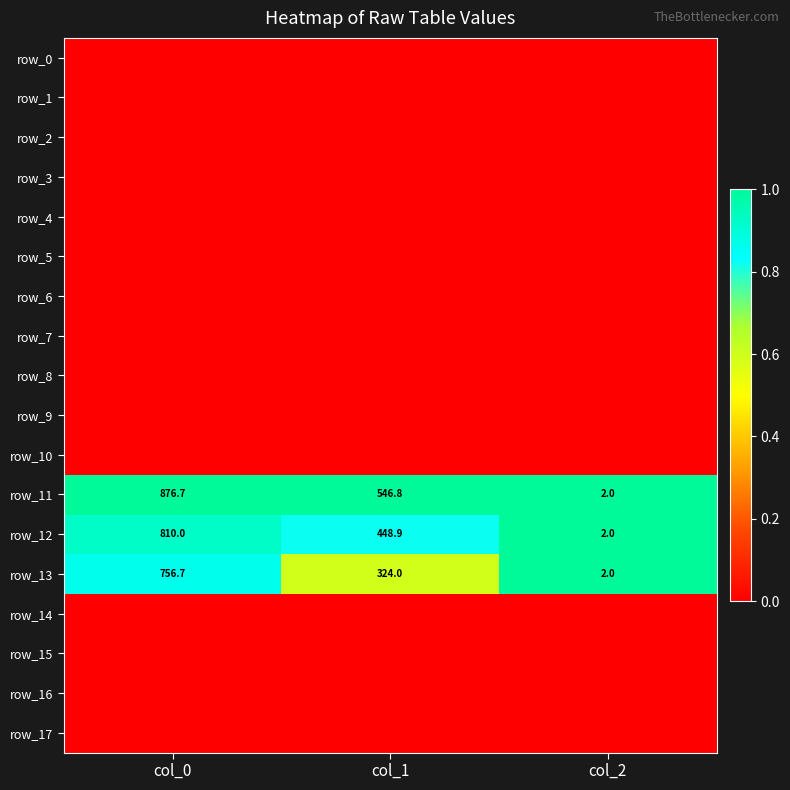

Which category has the lowest value in the row_15 series?

col_0